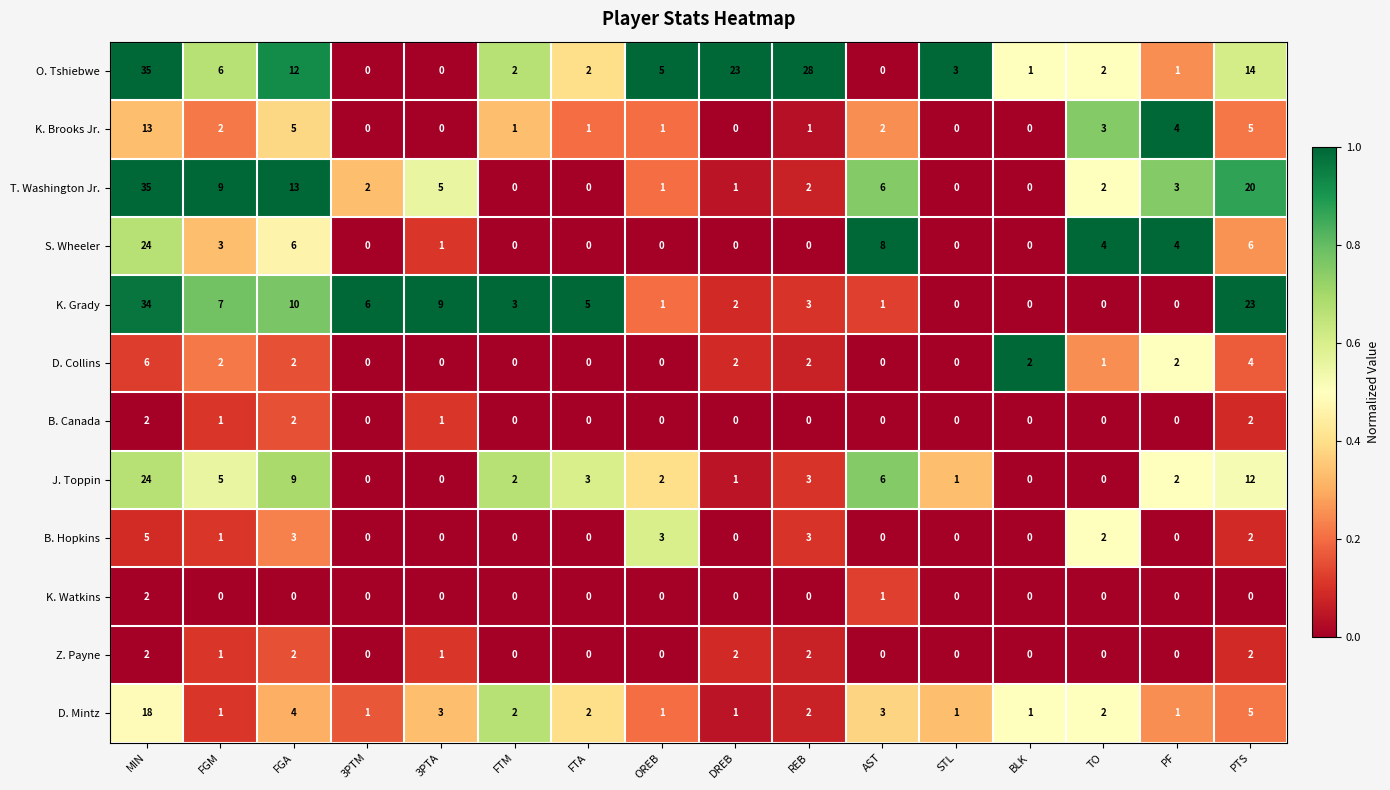

Which category has the highest value across all series?

MIN